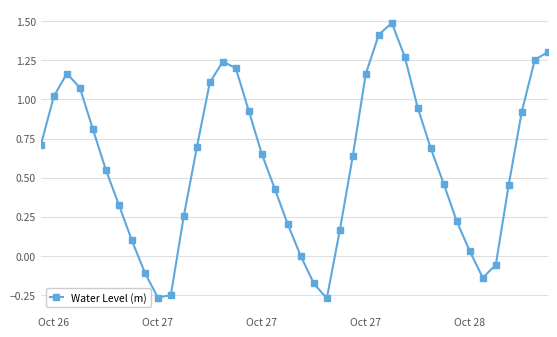

True or false: the data has more than 0 interior local peaks.

True